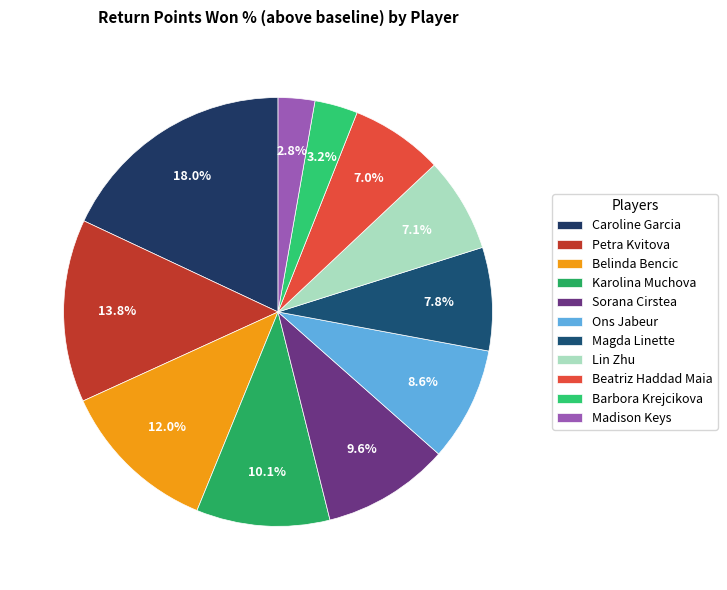

Does Barbora Krejcikova represent more than half of the total?

No